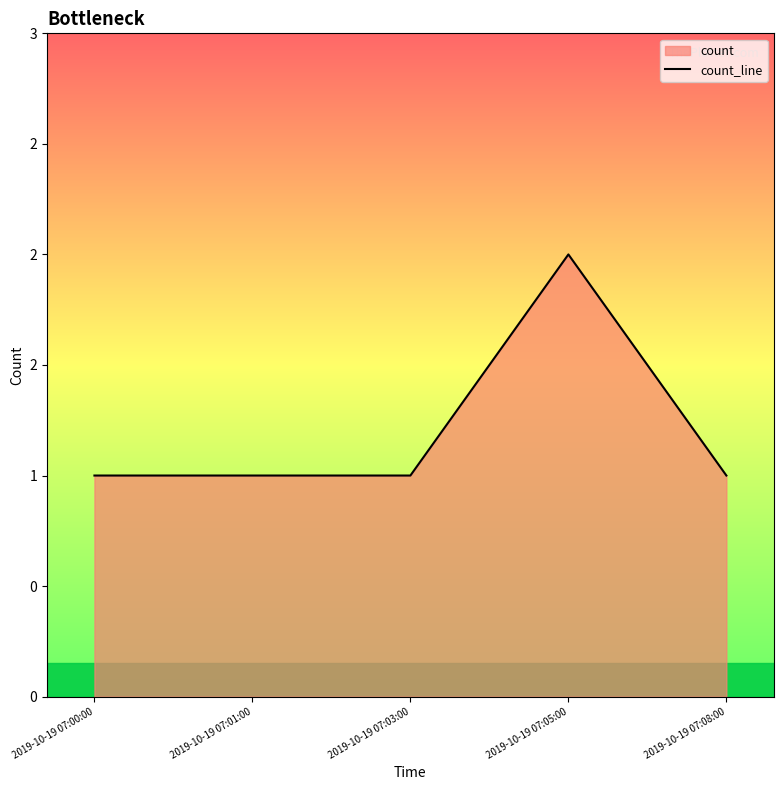

What is the difference between the maximum and minimum values?

1